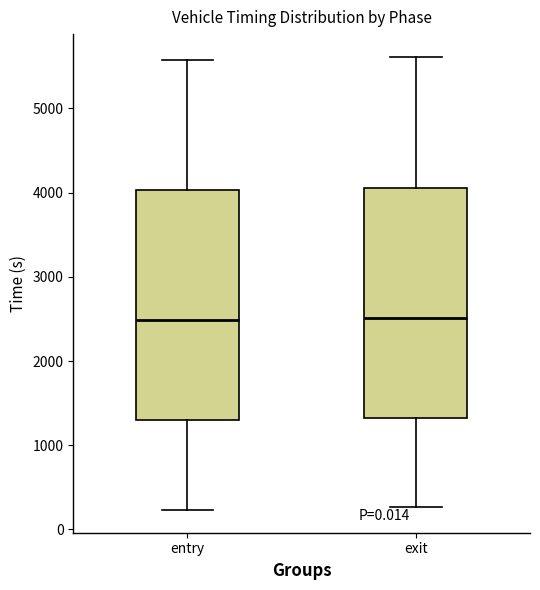

Where does the median line of the box for exit sit on the y-axis? The values are not printed on the chart, so give them approximately, as read against the axis.

2500